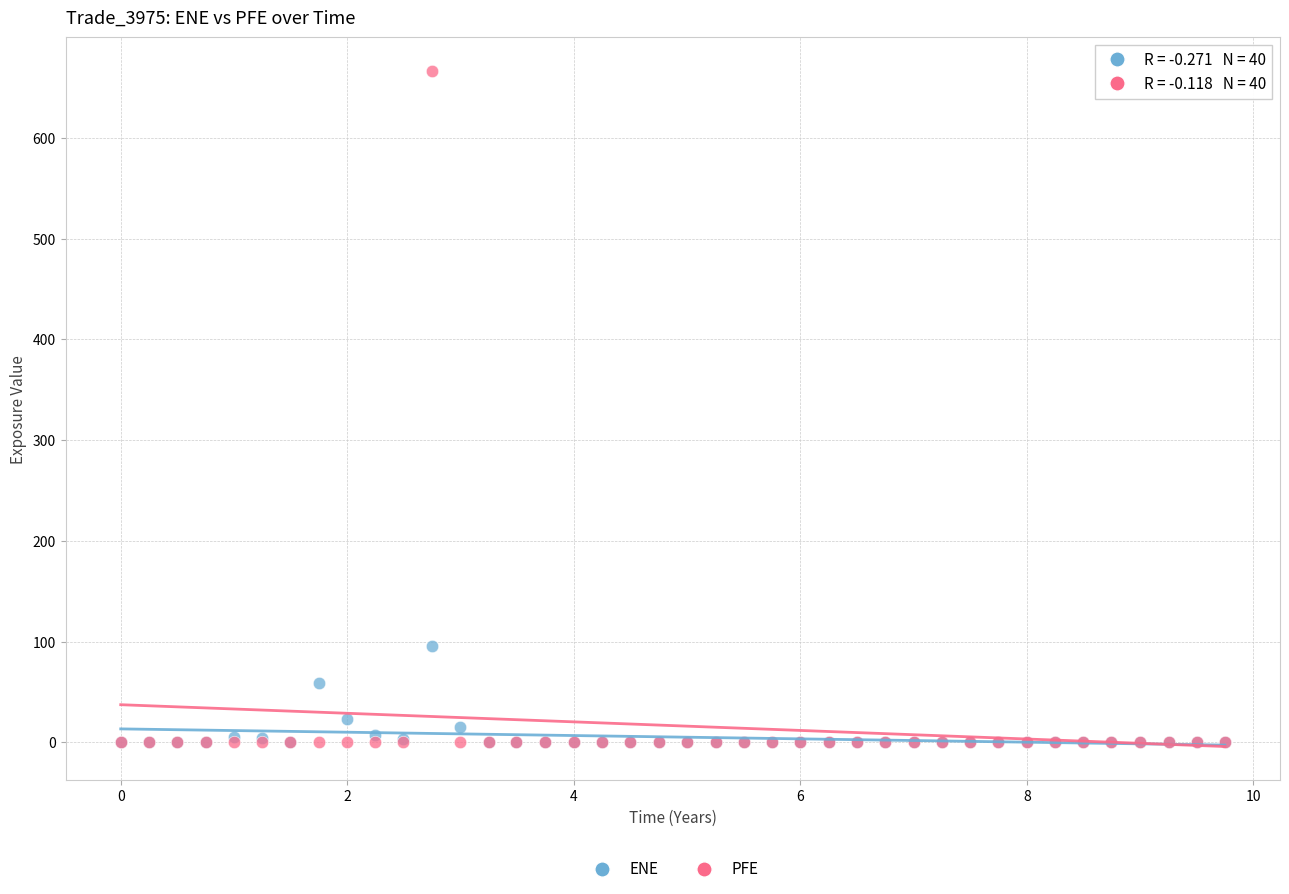

In the ENE series, what Y value is closest to 47?

58.7